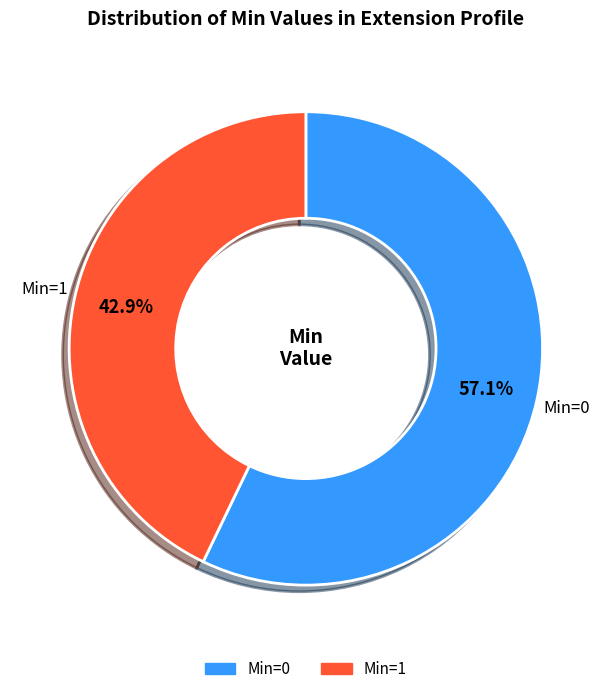

Is there a majority slice in this chart?

Yes